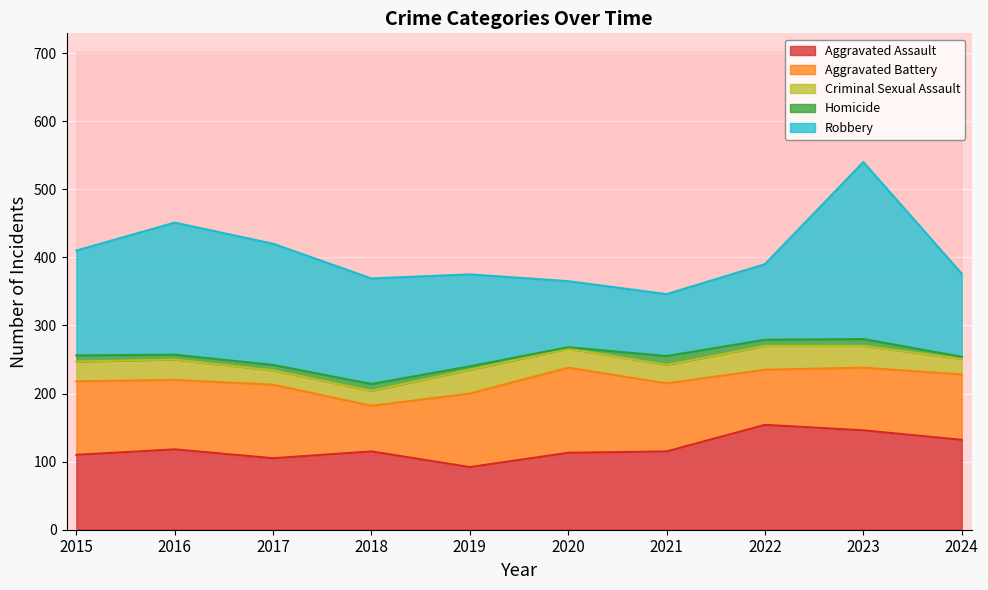

What is the value of the Robbery point at the 8th from the left?

111